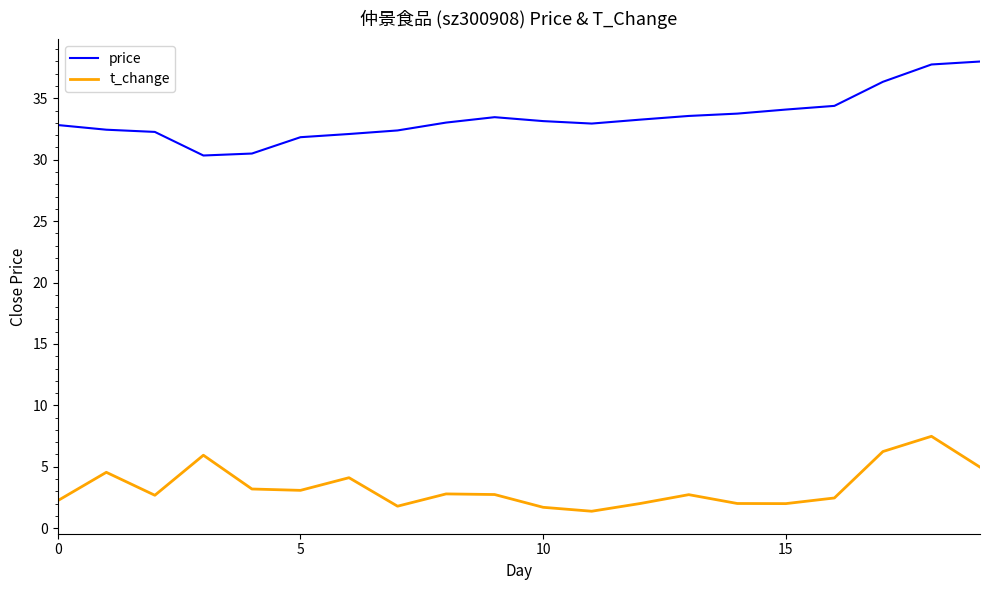

Rank the series by their maximum value, from highest to lowest.

price, t_change